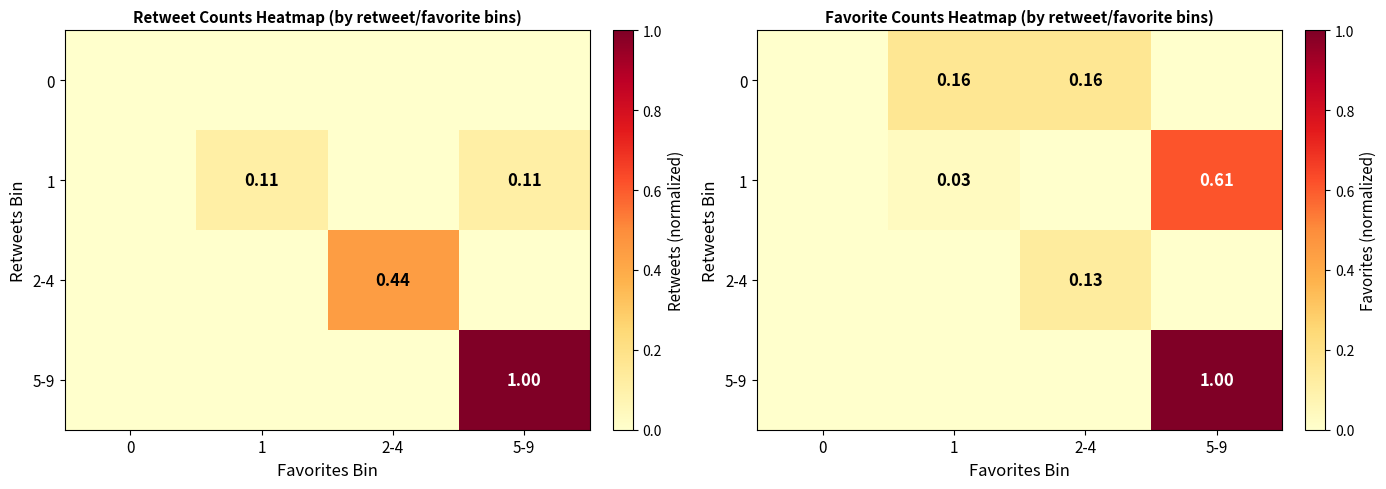

What value does the 0 series have at 2-4?

0.2